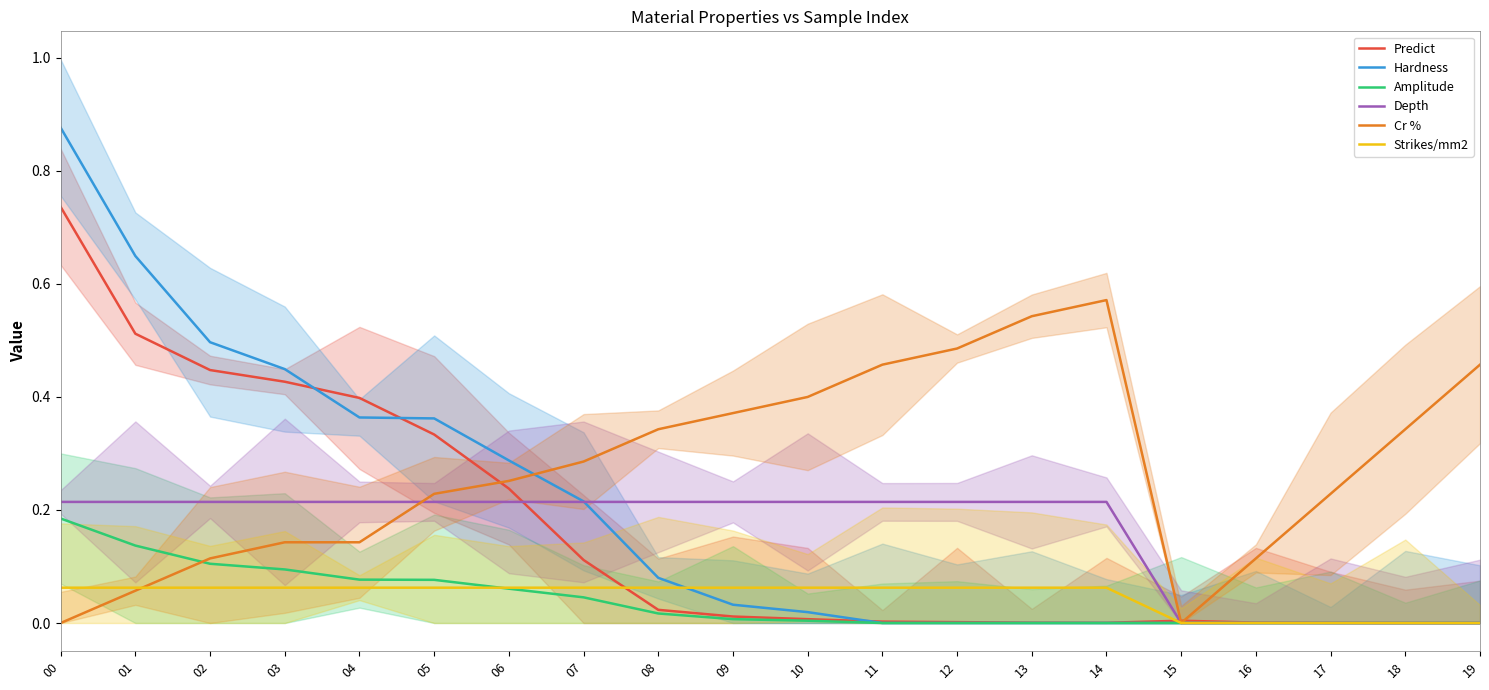

Reading left to right, list all the values displayed in this chart.

Predict: 00=0.7	01=0.5	02=0.4	03=0.4	04=0.4	05=0.3	06=0.2	07=0.1	08=0.0	09=0.0	10=0.0	11=0.0	12=0.0	13=0.0	14=0.0	15=0.0	16=0.0	17=0.0	18=0.0	19=0.0
Hardness: 00=0.9	01=0.6	02=0.5	03=0.4	04=0.4	05=0.4	06=0.3	07=0.2	08=0.1	09=0.0	10=0.0	11=0.0	12=0.0	13=0.0	14=0.0	15=0.0	16=0.0	17=0.0	18=0.0	19=0.0
Amplitude: 00=0.2	01=0.1	02=0.1	03=0.1	04=0.1	05=0.1	06=0.1	07=0.0	08=0.0	09=0.0	10=0.0	11=0.0	12=0.0	13=0.0	14=0.0	15=0.0	16=0.0	17=0.0	18=0.0	19=0.0
Depth: 00=0.2	01=0.2	02=0.2	03=0.2	04=0.2	05=0.2	06=0.2	07=0.2	08=0.2	09=0.2	10=0.2	11=0.2	12=0.2	13=0.2	14=0.2	15=0.0	16=0.0	17=0.0	18=0.0	19=0.0
Cr %: 00=0.0	01=0.1	02=0.1	03=0.1	04=0.1	05=0.2	06=0.3	07=0.3	08=0.3	09=0.4	10=0.4	11=0.5	12=0.5	13=0.5	14=0.6	15=0.0	16=0.1	17=0.2	18=0.3	19=0.5
Strikes/mm2: 00=0.1	01=0.1	02=0.1	03=0.1	04=0.1	05=0.1	06=0.1	07=0.1	08=0.1	09=0.1	10=0.1	11=0.1	12=0.1	13=0.1	14=0.1	15=0.0	16=0.0	17=0.0	18=0.0	19=0.0